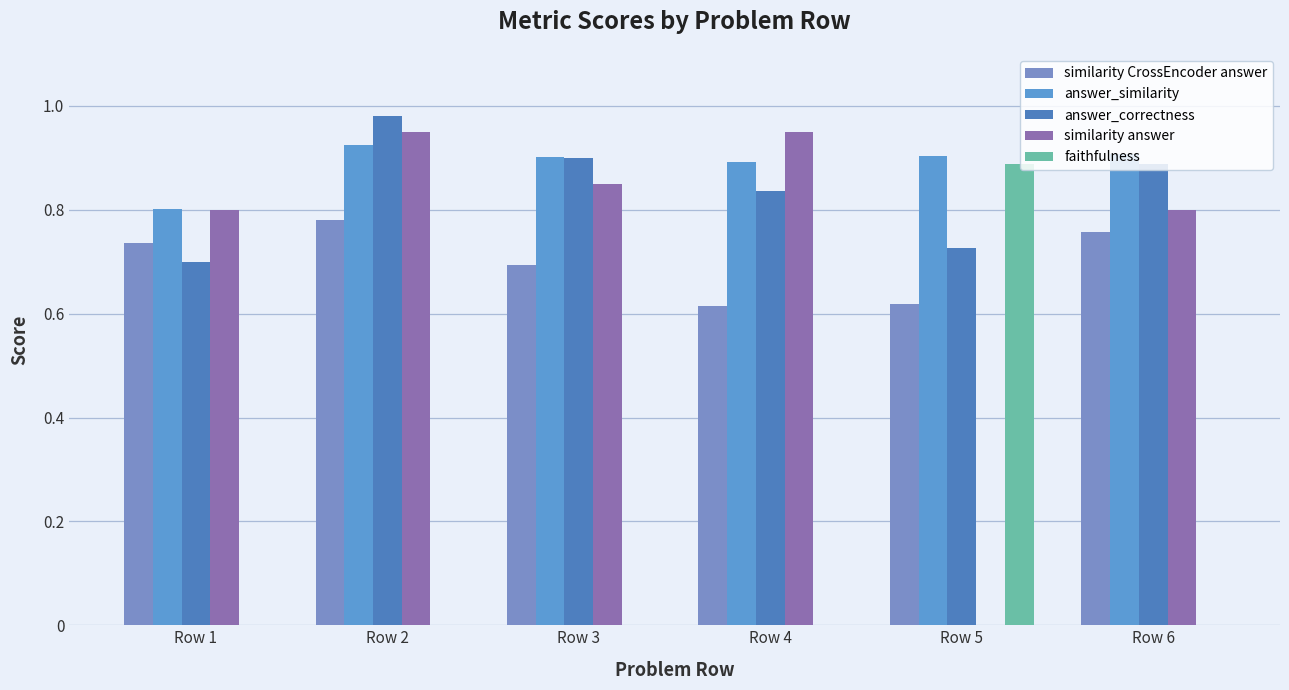

What is the sum of all similarity answer values?

4.3